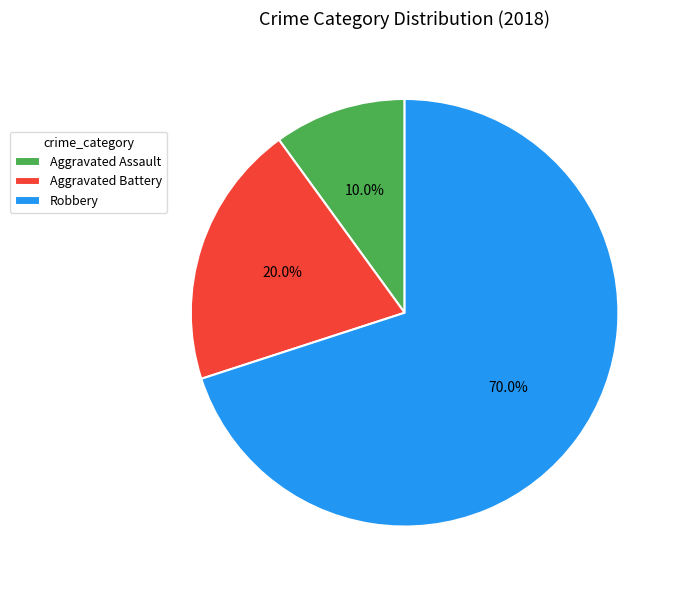

How many slices are in this pie chart?

3